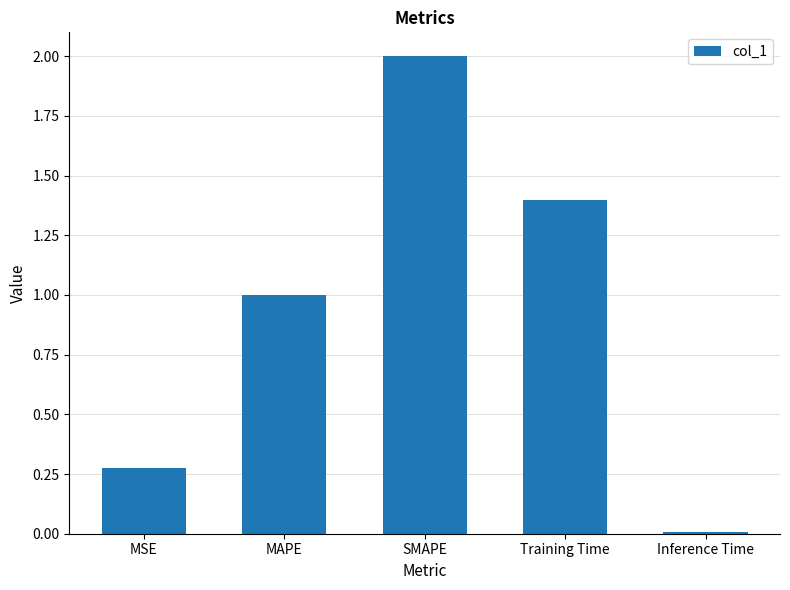

What is the greatest value displayed?

2.0